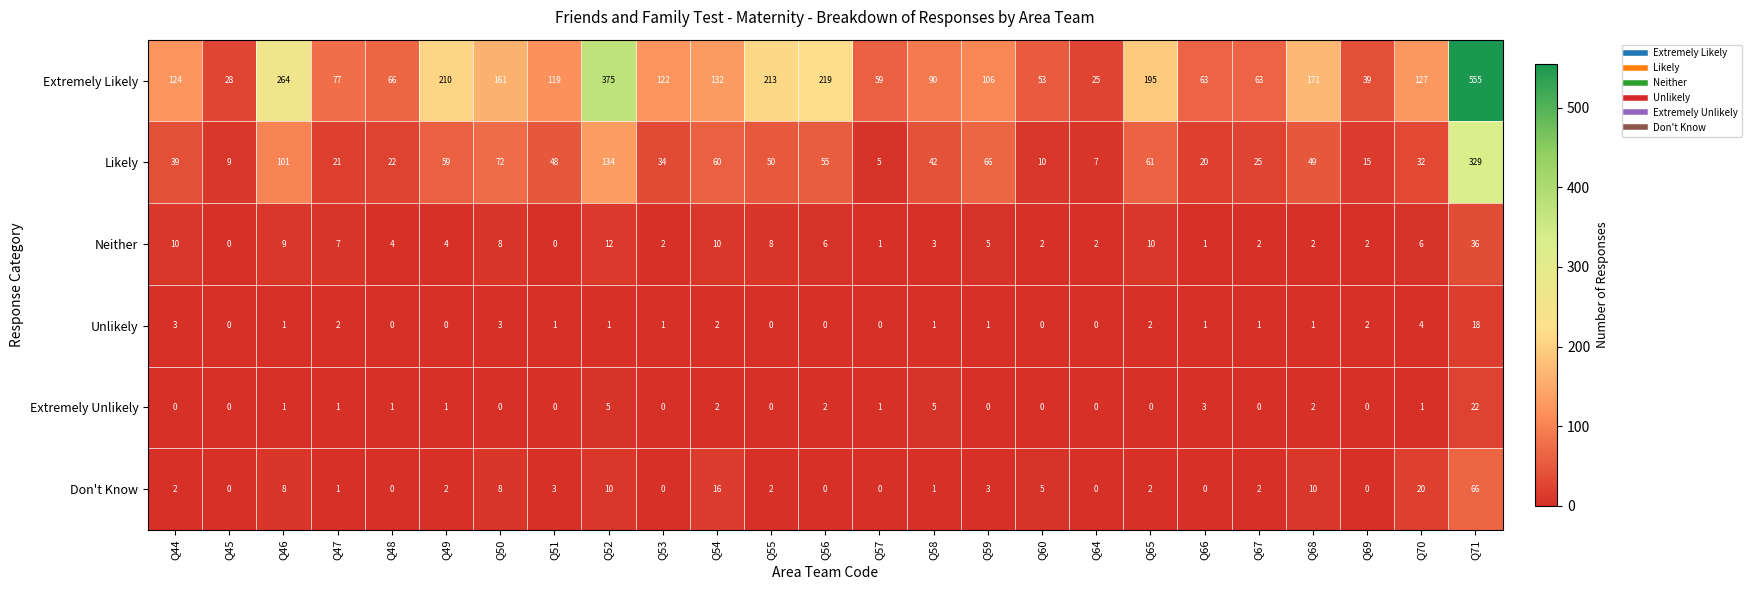

Which category has the highest value across all series?

Q71